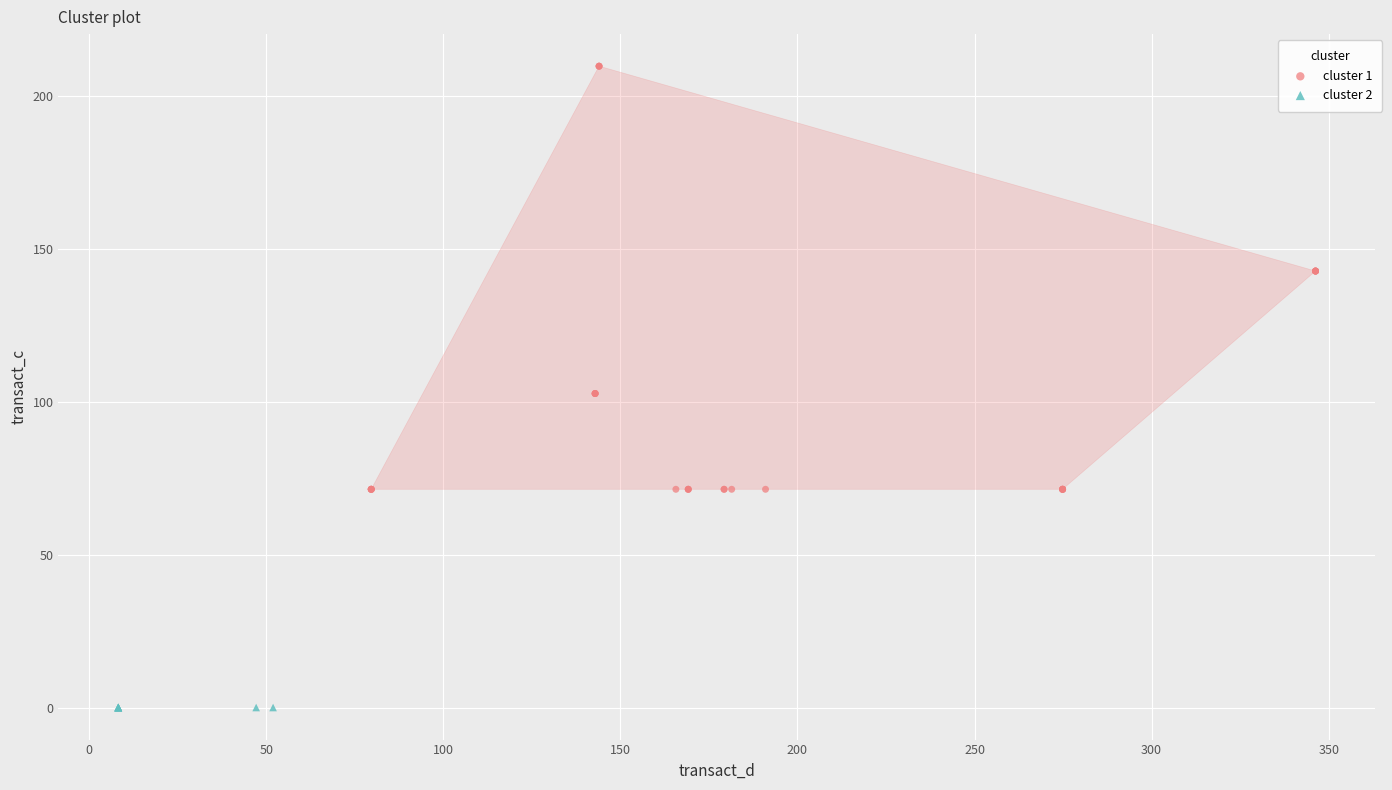

Which series reaches the minimum Y coordinate?

cluster 2